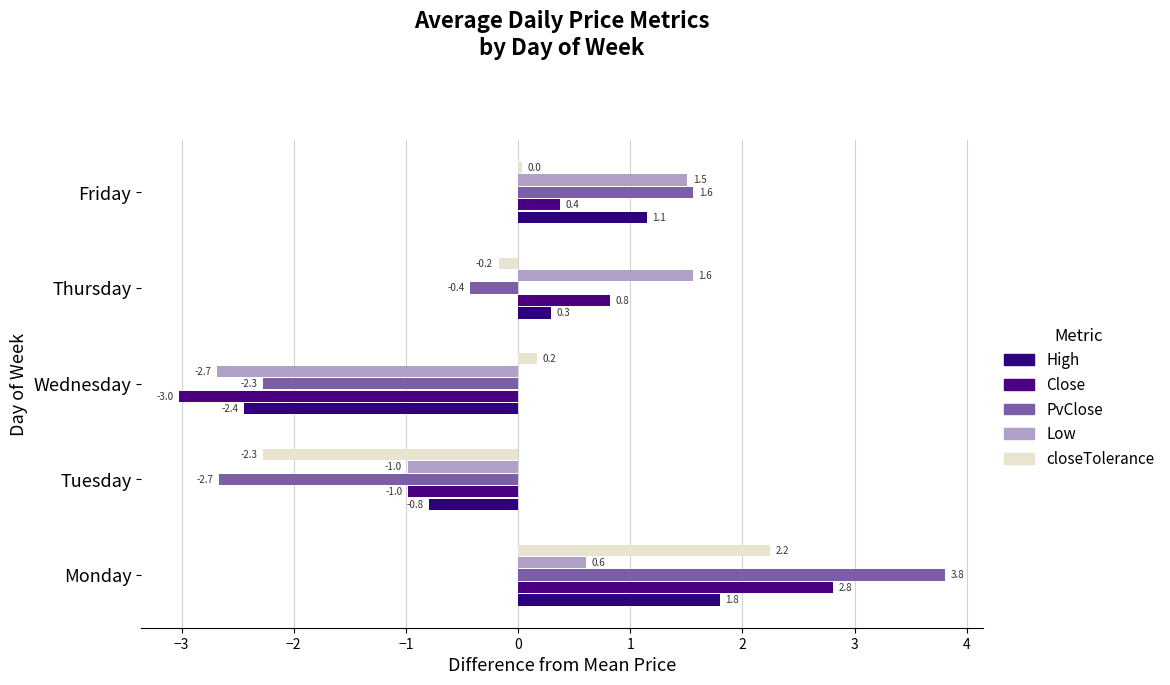

Count the number of categories in the chart.

5